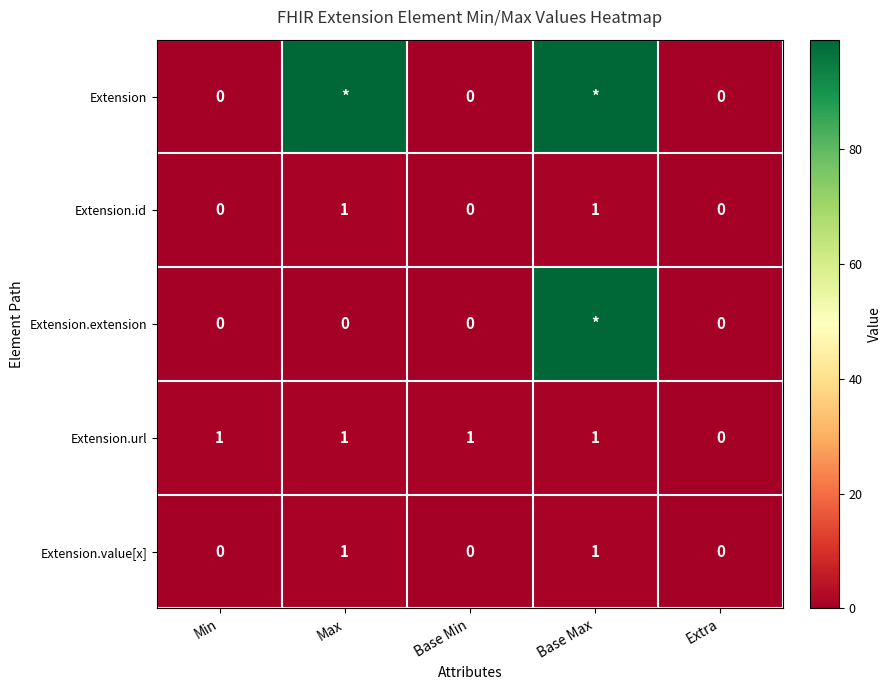

What is the sum of all Extension.value[x] values?

2